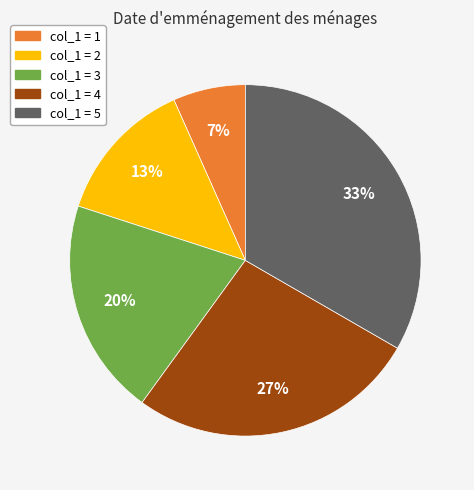

To the nearest percent, what is the average slice percentage?

20%